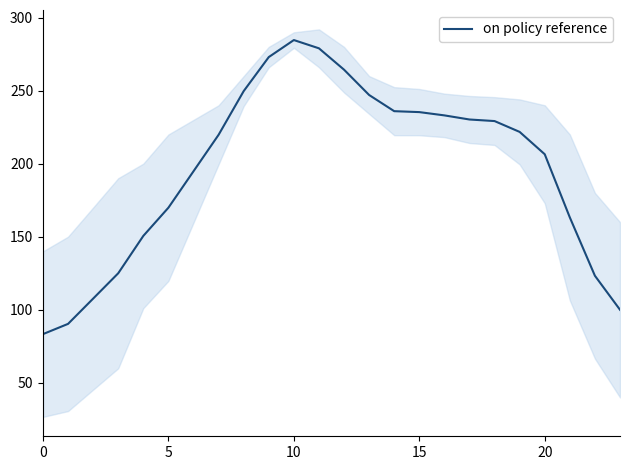

What is the highest value of the on policy reference series?

284.7